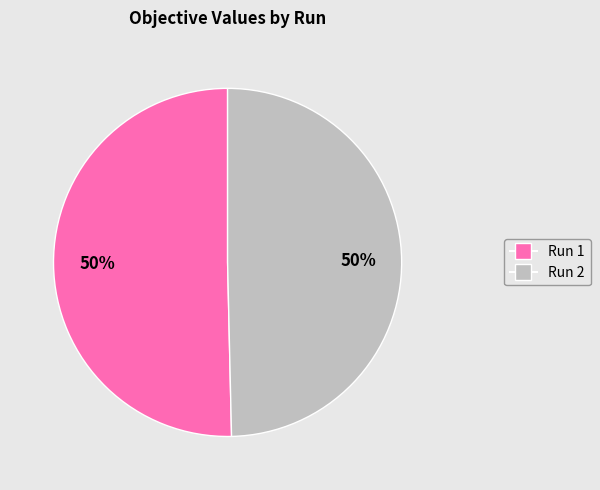

To the nearest percent, what is the average slice percentage?

50%